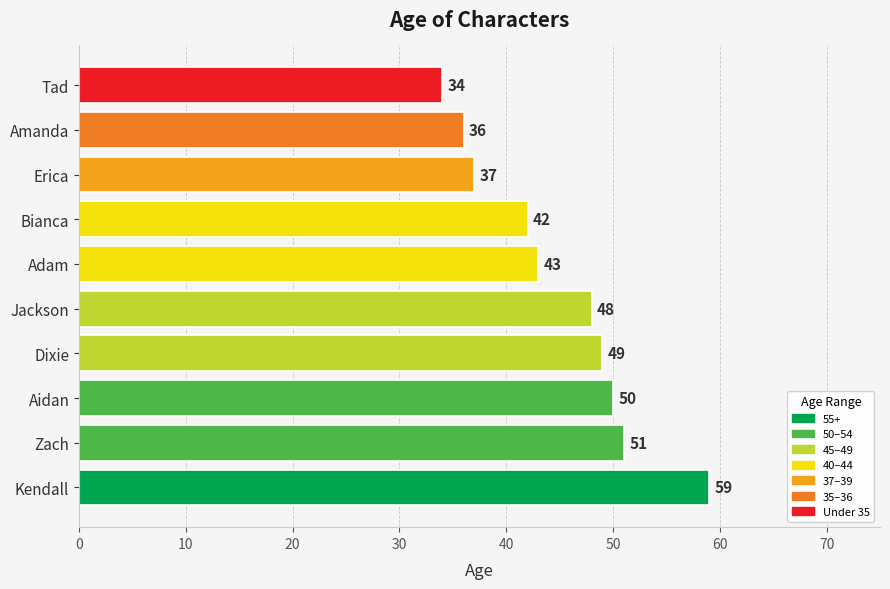

Reading top to bottom, what are all the values shown in this chart?

Tad=34	Amanda=36	Erica=37	Bianca=42	Adam=43	Jackson=48	Dixie=49	Aidan=50	Zach=51	Kendall=59